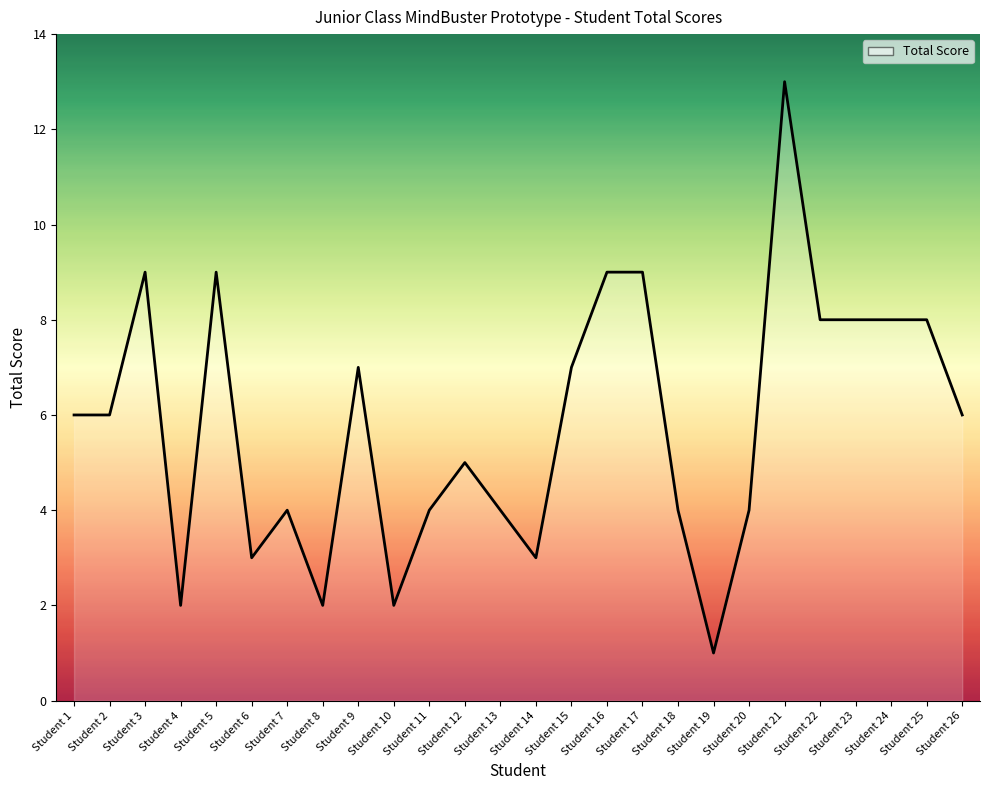

What is the ratio of the value at Student 24 to the value at Student 26?

1.3